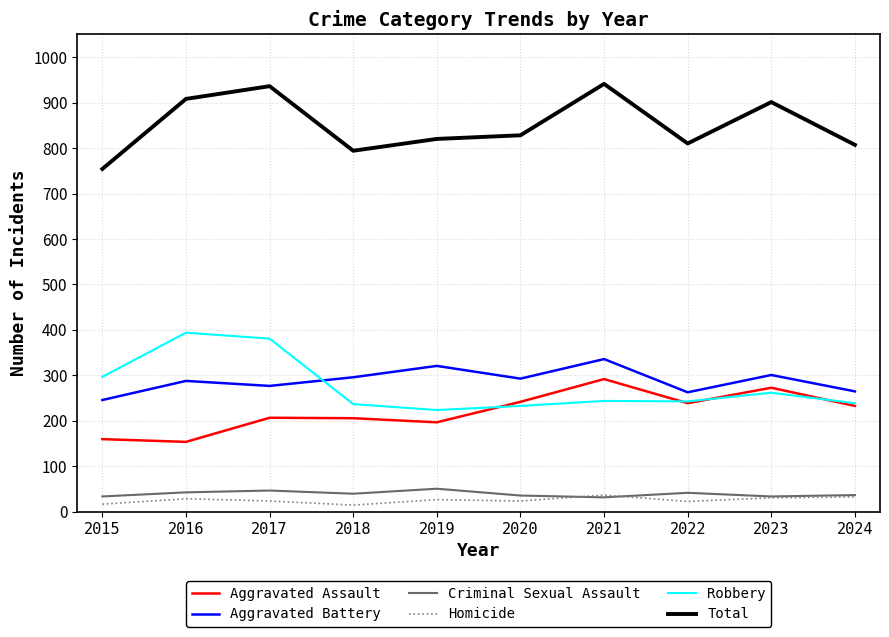

What is the maximum value shown in the chart?

941